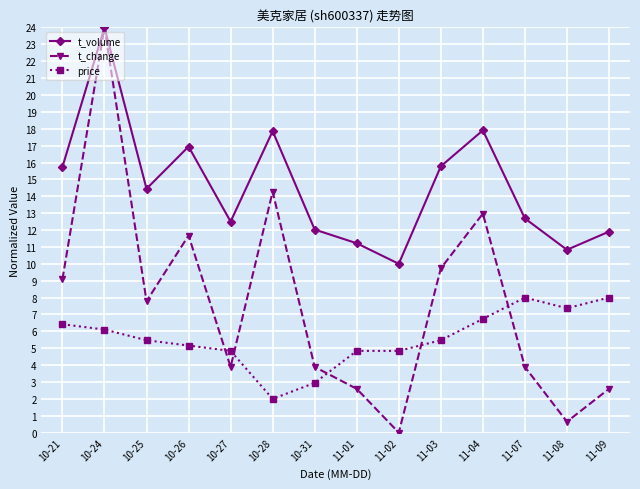

How many data points does each series have?

14